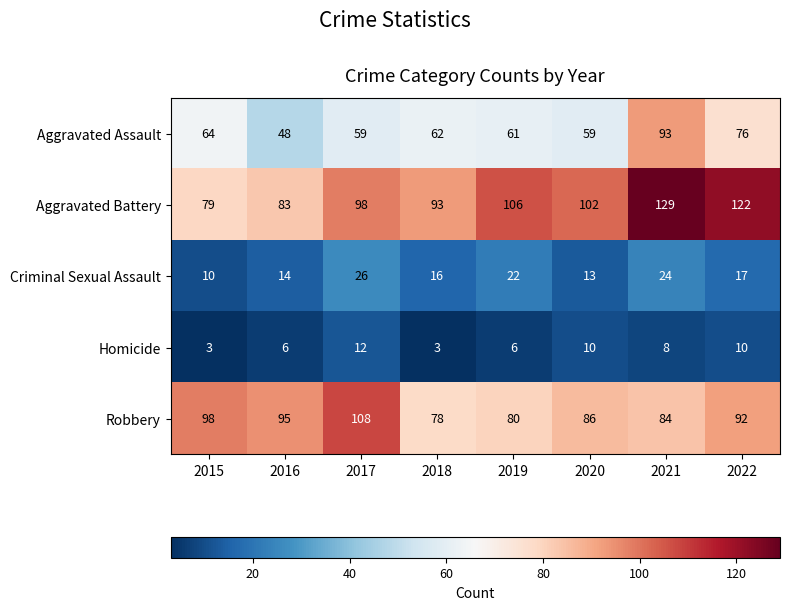

What is the sum of all Aggravated Assault values?

522